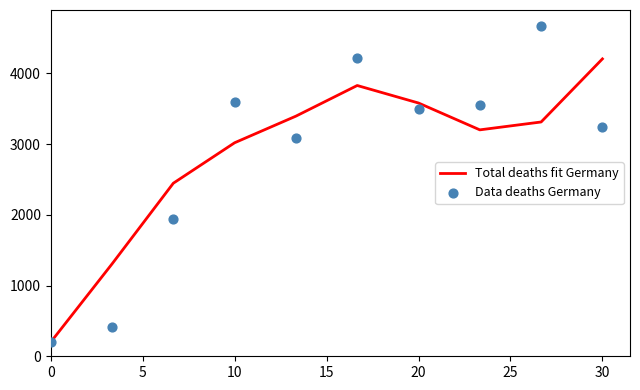

What are all the series names shown in the legend?

Total deaths fit Germany, Data deaths Germany